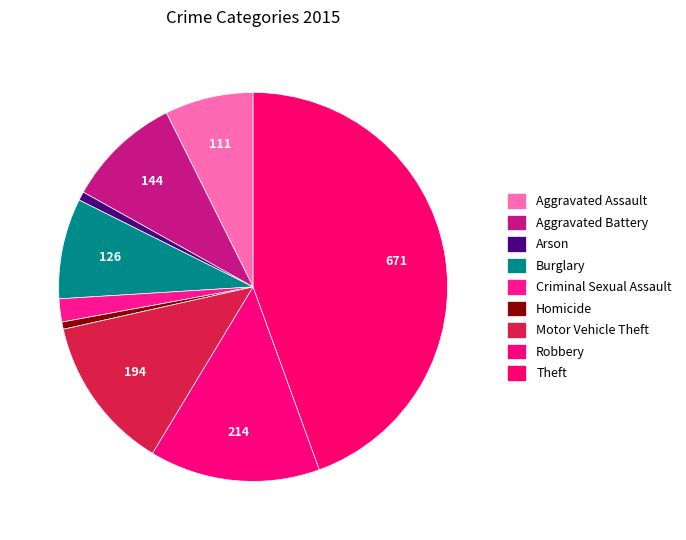

Between Burglary and Robbery, which is larger?

Robbery